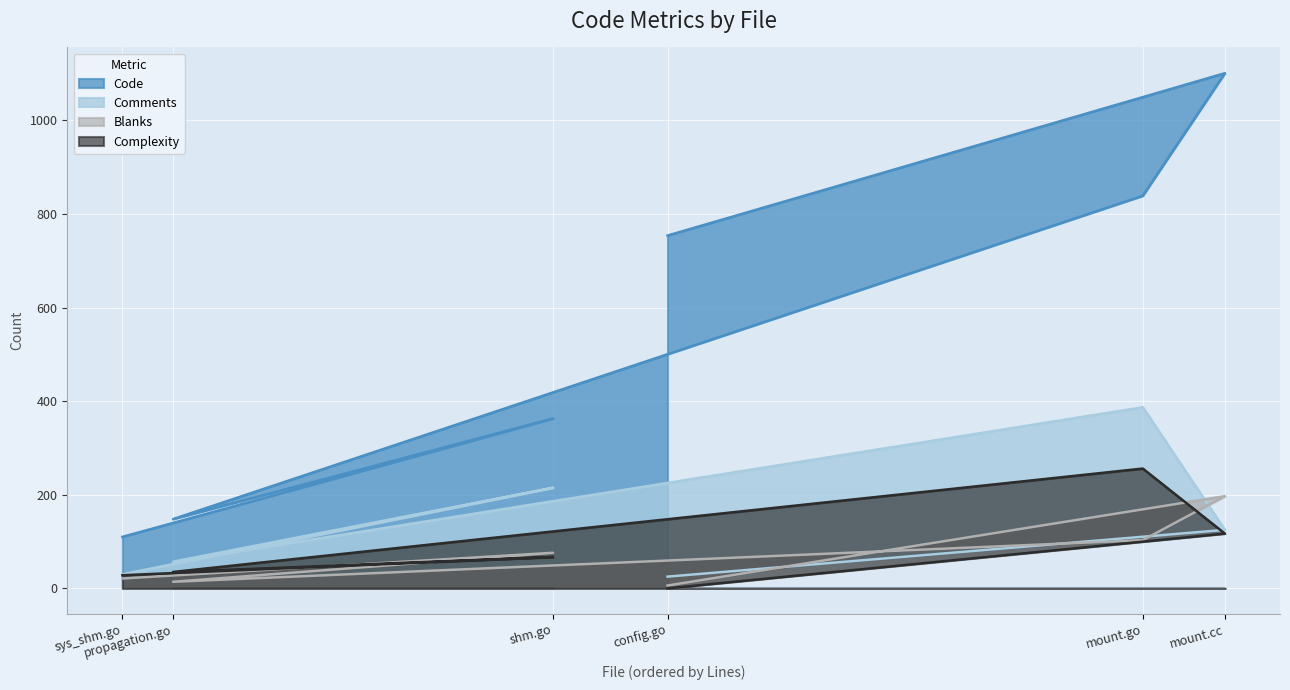

Is it true that Comments equals 25 at config.go?

True